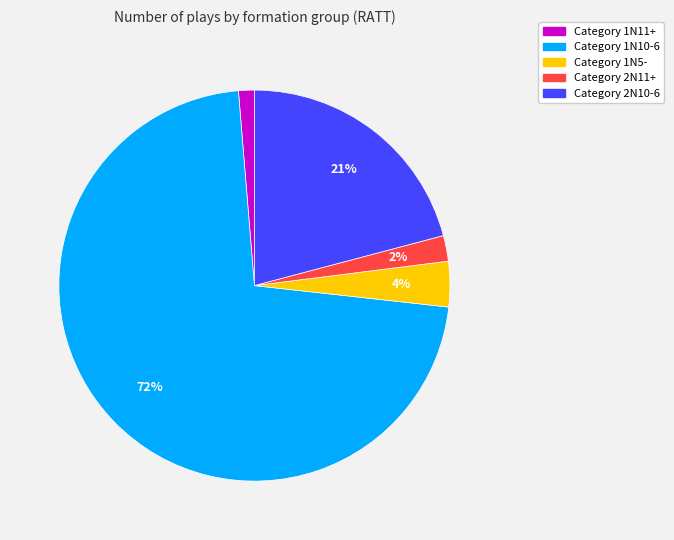

Is there a majority slice in this chart?

Yes